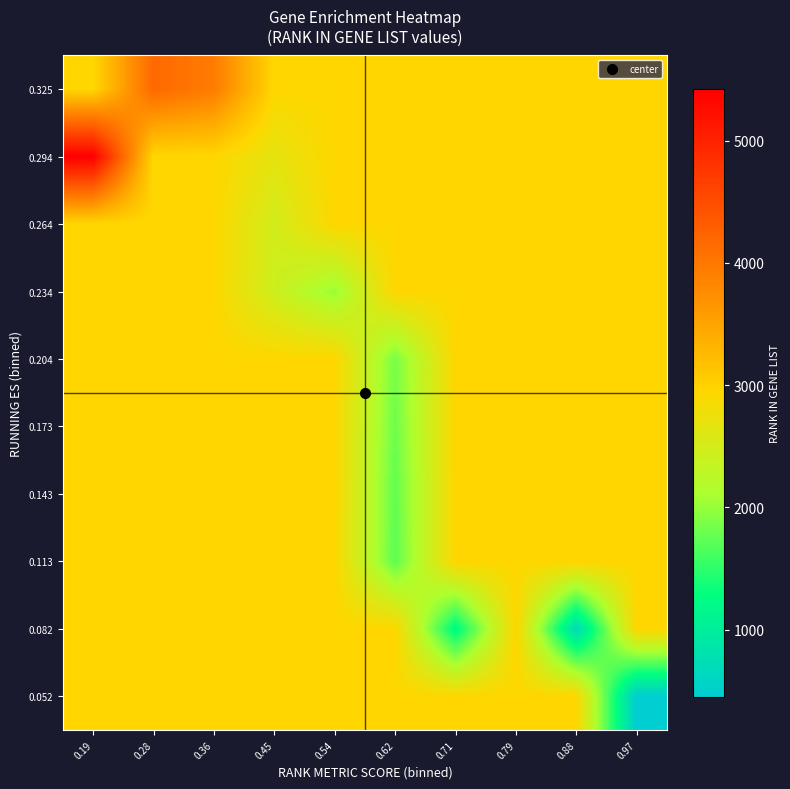

Reading left to right, transcribe all the data shown in this chart.

0.052: 0.19=2937	0.28=2937	0.36=2937	0.45=2937	0.54=2937	0.62=2937	0.71=2937	0.79=2937	0.88=2937	0.97=451
0.082: 0.19=2937	0.28=2937	0.36=2937	0.45=2937	0.54=2937	0.62=2937	0.71=1197	0.79=2937	0.88=686	0.97=2937
0.113: 0.19=2937	0.28=2937	0.36=2937	0.45=2937	0.54=2937	0.62=1734	0.71=2937	0.79=2937	0.88=2937	0.97=2937
0.143: 0.19=2937	0.28=2937	0.36=2937	0.45=2937	0.54=2937	0.62=1745	0.71=2937	0.79=2937	0.88=2937	0.97=2937
0.173: 0.19=2937	0.28=2937	0.36=2937	0.45=2937	0.54=2937	0.62=1805	0.71=2937	0.79=2937	0.88=2937	0.97=2937
0.204: 0.19=2937	0.28=2937	0.36=2937	0.45=2937	0.54=2937	0.62=1853	0.71=2937	0.79=2937	0.88=2937	0.97=2937
0.234: 0.19=2937	0.28=2937	0.36=2937	0.45=2430	0.54=2014	0.62=2937	0.71=2937	0.79=2937	0.88=2937	0.97=2937
0.264: 0.19=2937	0.28=2937	0.36=2937	0.45=2477	0.54=2937	0.62=2937	0.71=2937	0.79=2937	0.88=2937	0.97=2937
0.294: 0.19=5423	0.28=2937	0.36=2937	0.45=2686	0.54=2937	0.62=2937	0.71=2937	0.79=2937	0.88=2937	0.97=2937
0.325: 0.19=2937	0.28=4167	0.36=3944	0.45=2937	0.54=2937	0.62=2937	0.71=2937	0.79=2937	0.88=2937	0.97=2937